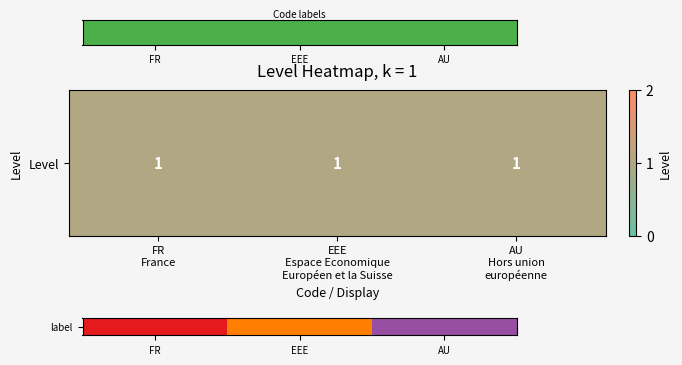

Which category has the highest value across all series?

AU